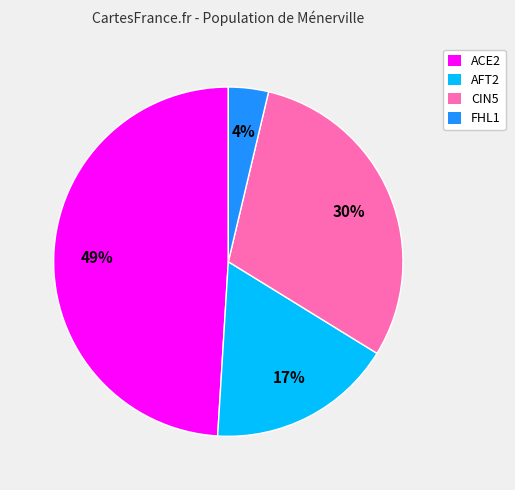

Is the sum of FHL1 and CIN5 greater than half?

No